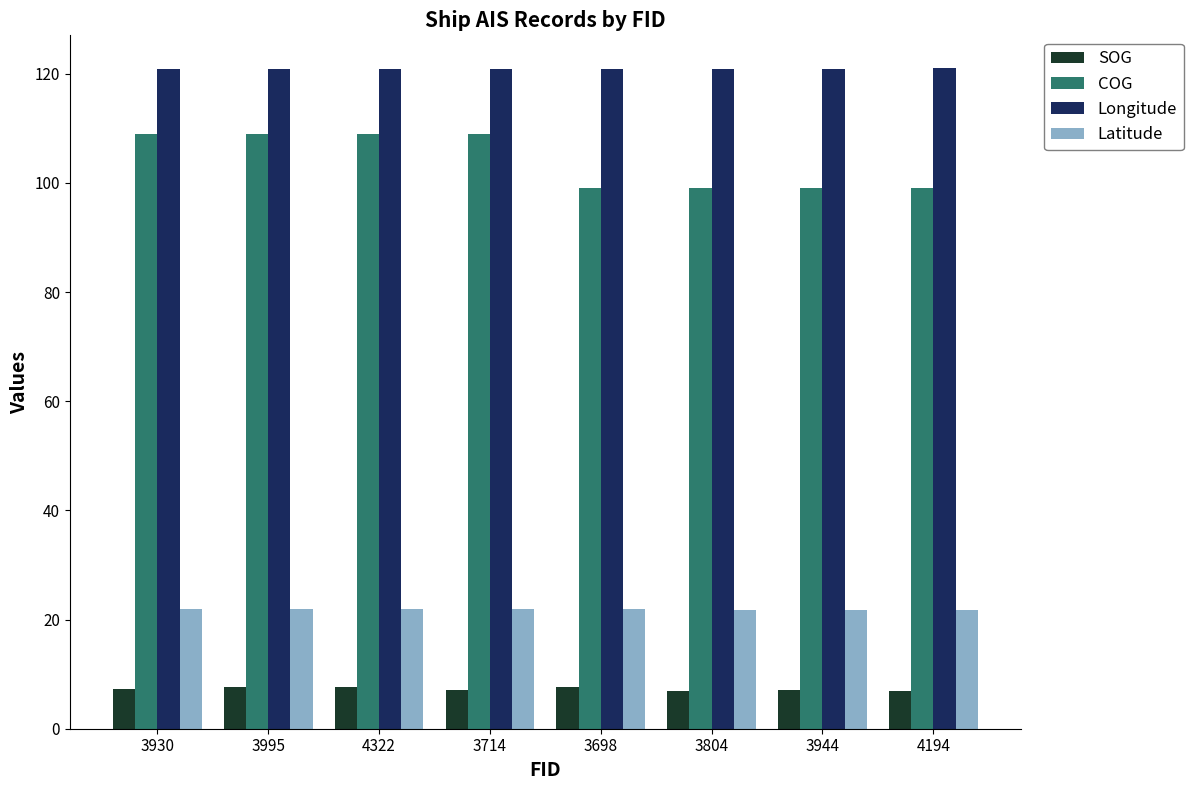

What is the greatest value displayed?

121.0